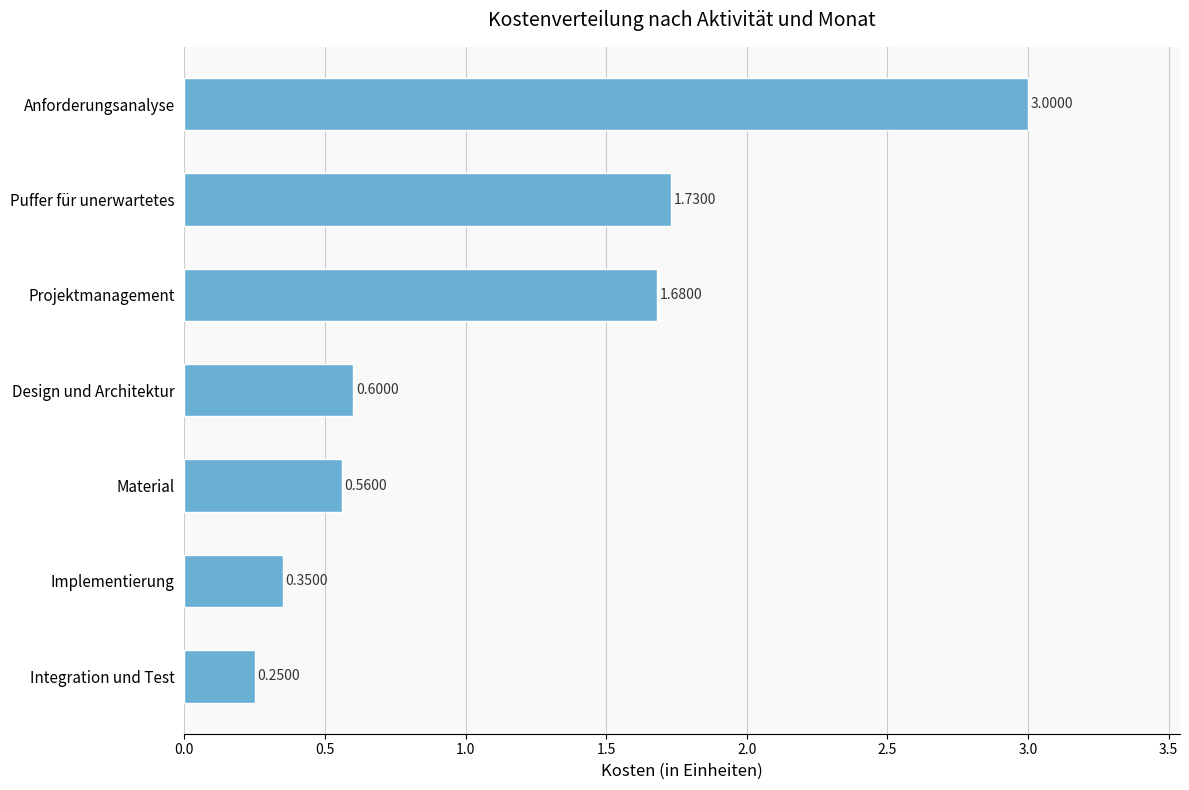

Count the number of data series in this chart.

1